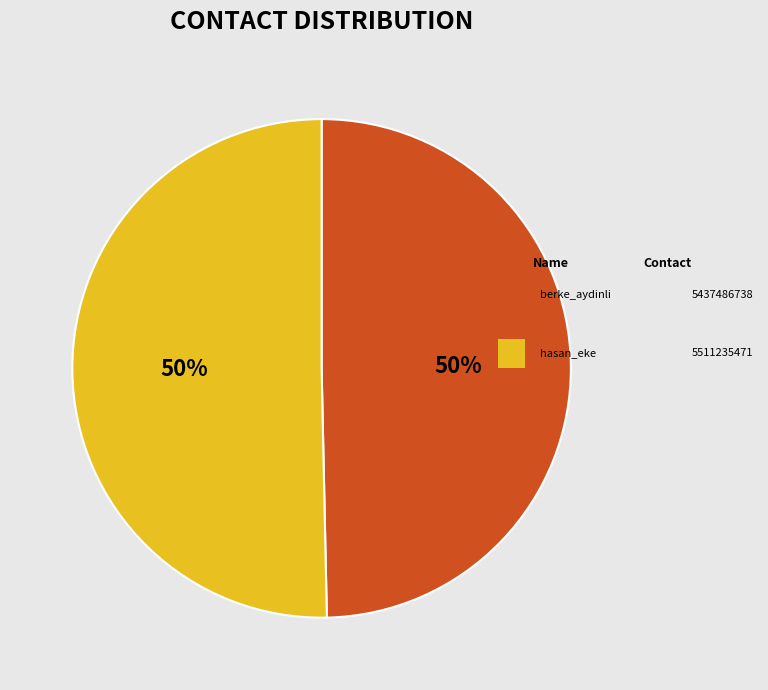

To the nearest percent, what is the average slice percentage?

50%